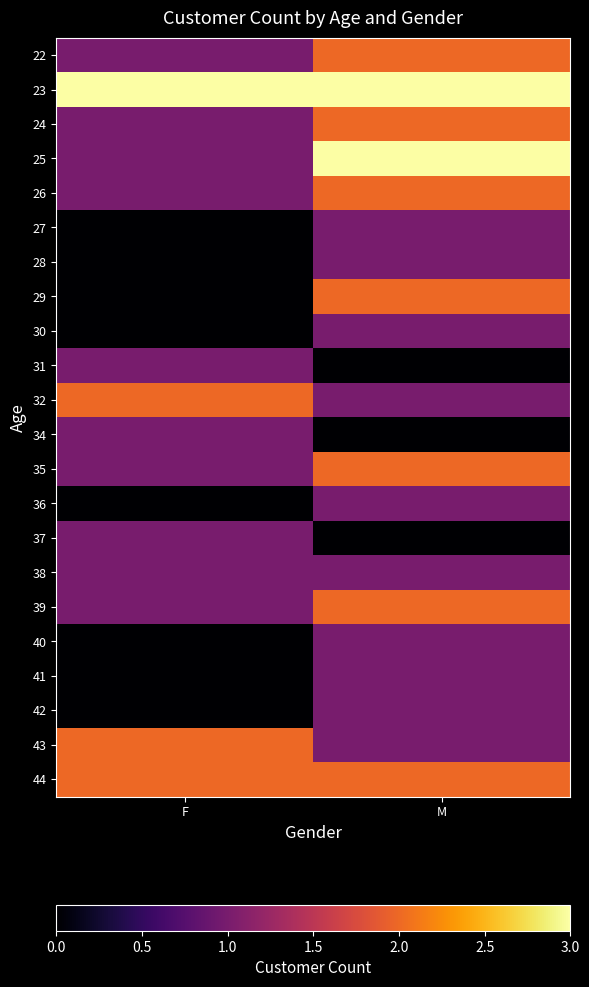

What is the maximum value shown in the chart?

3